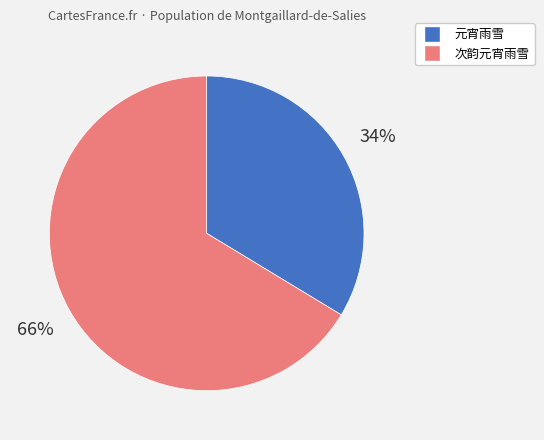

Does 次韵元宵雨雪 represent more than half of the total?

Yes